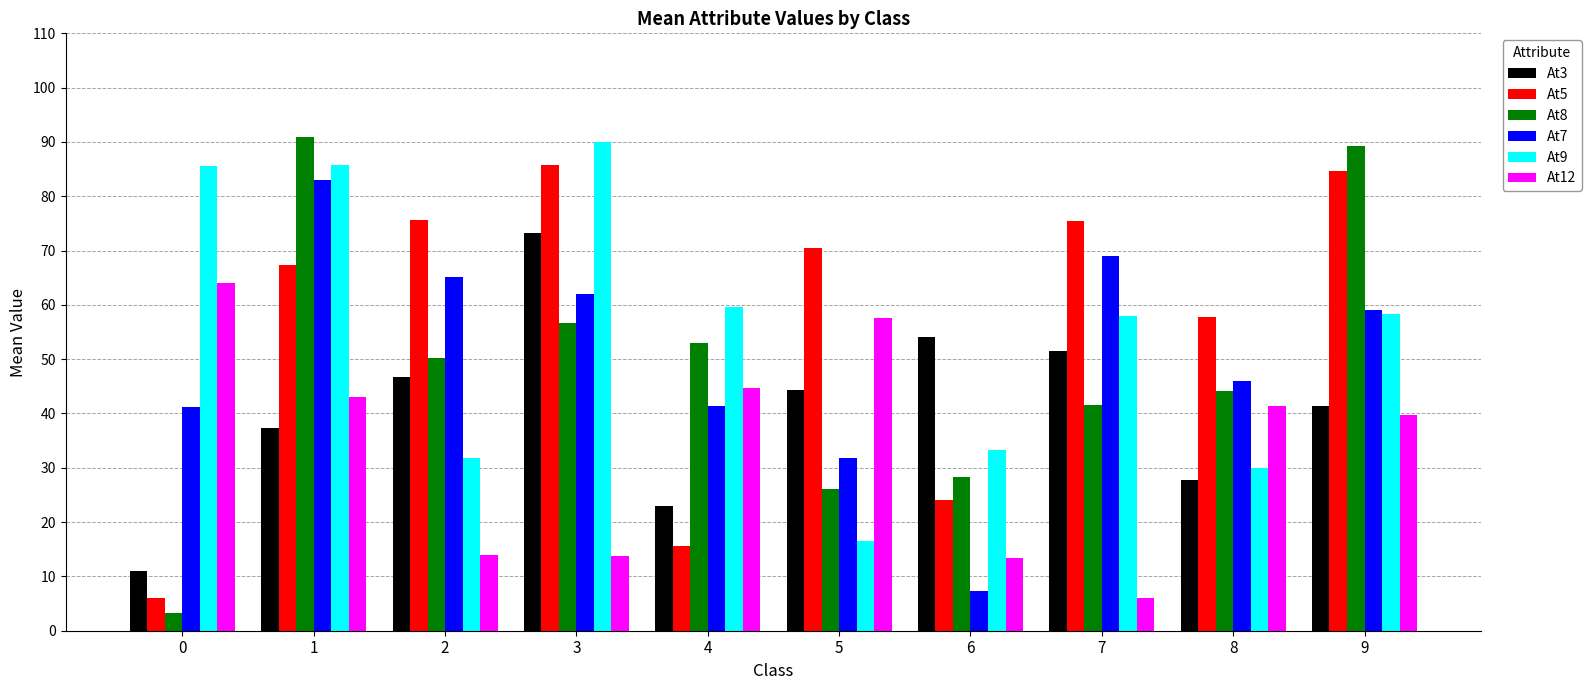

Which series has the widest spread of values?

At8